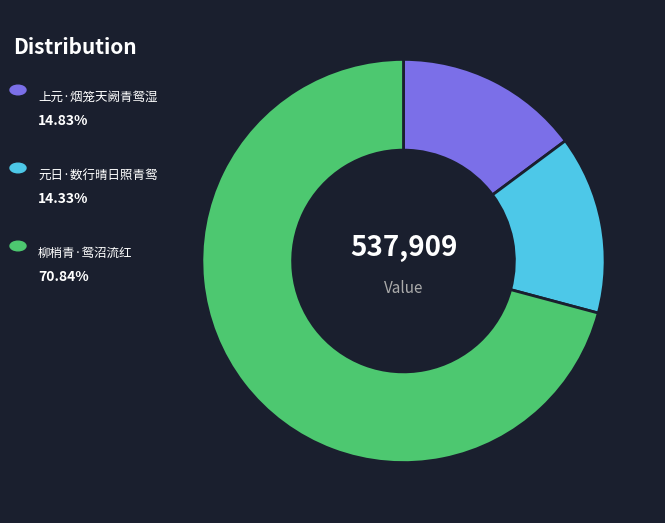

Is there a majority slice in this chart?

Yes